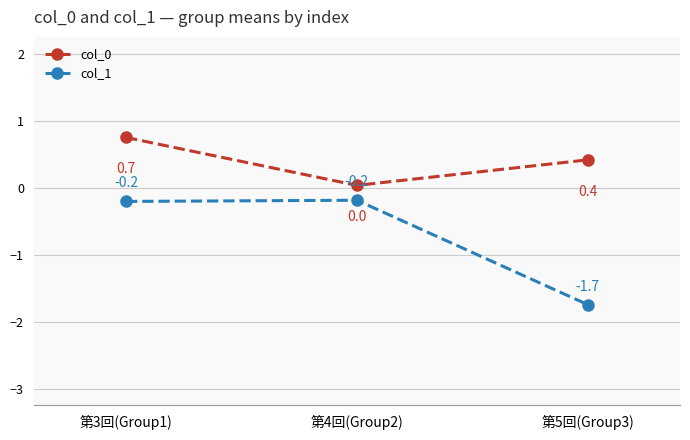

What is the difference between the highest and lowest values at 第5回(Group3)?

2.2